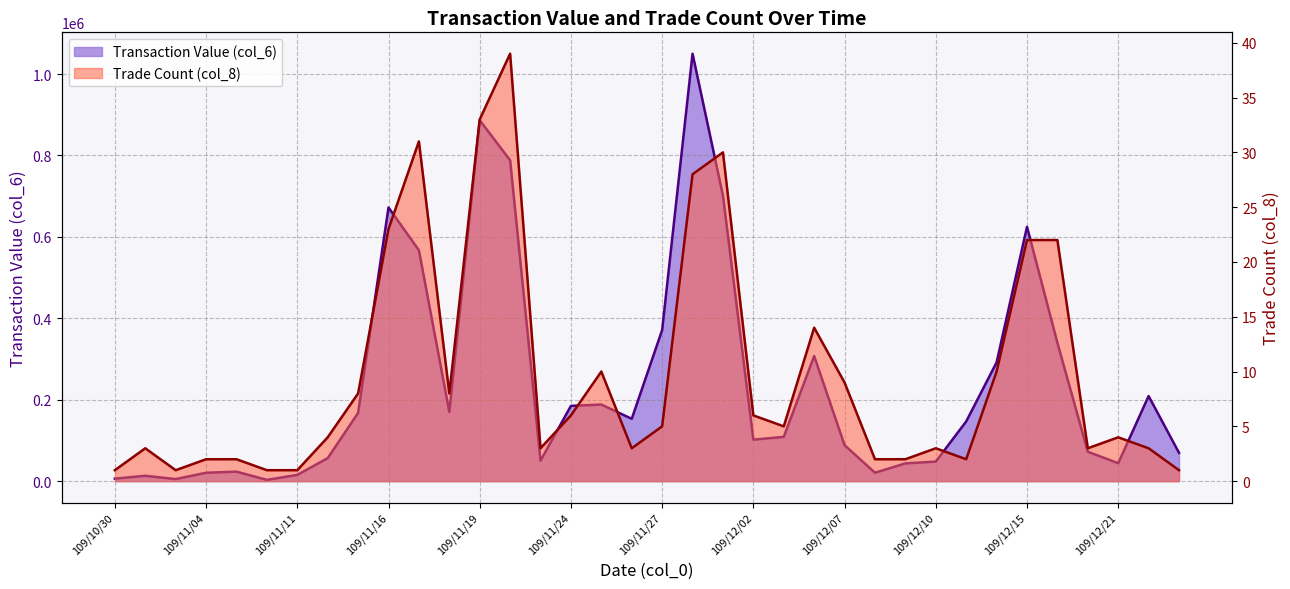

At which label does Trade Count (col_8) first exceed 5?

109/11/13